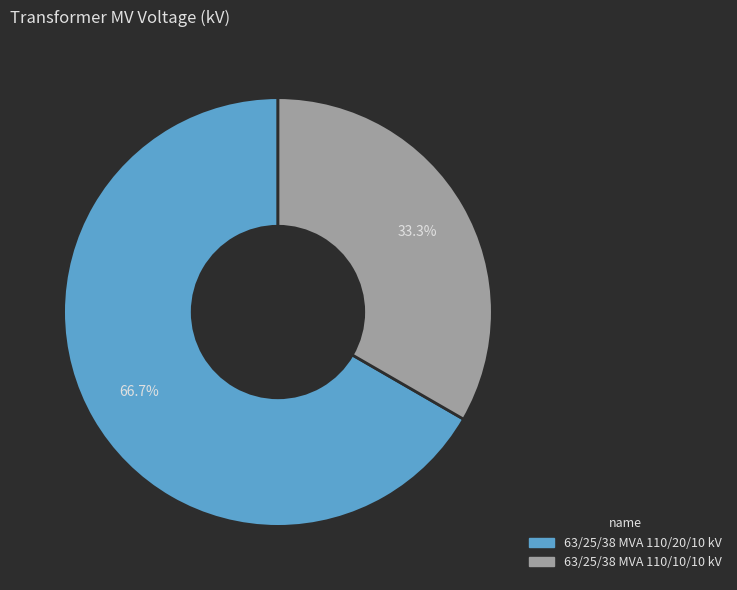

Which slice represents more than half of the pie?

63/25/38 MVA 110/20/10 kV